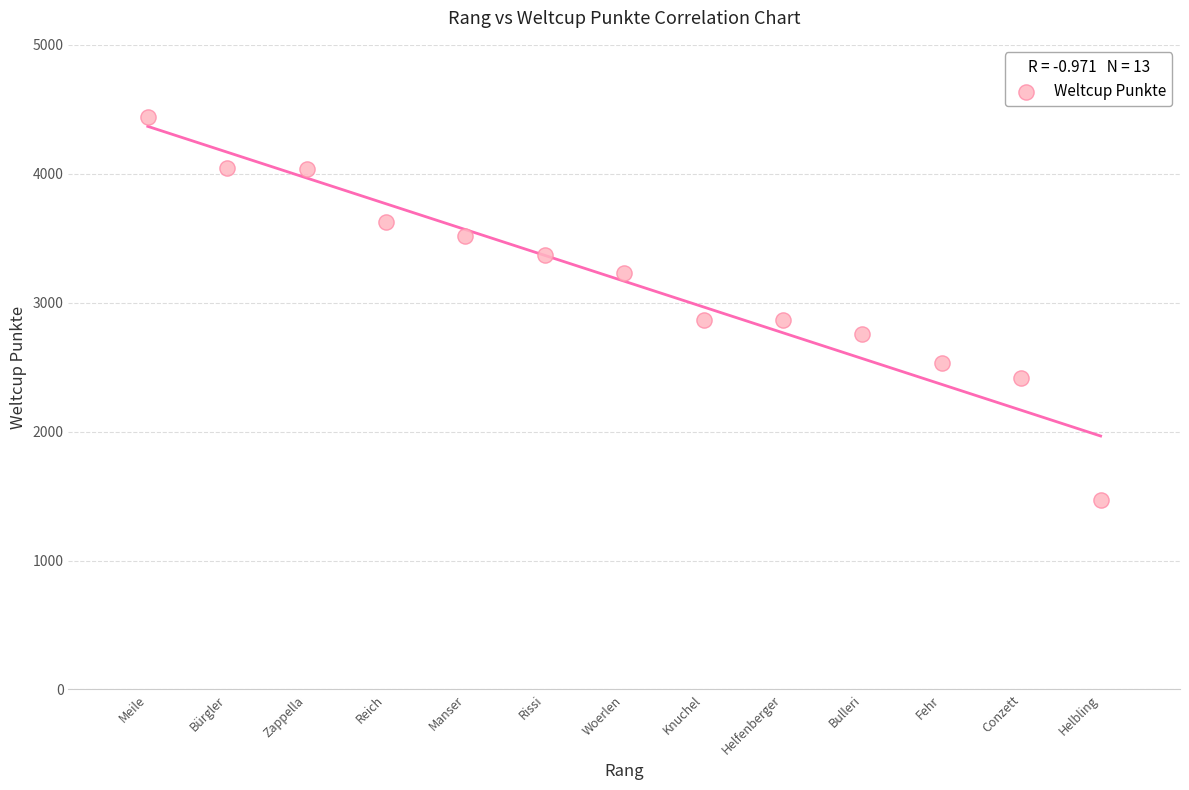

What is the range of X values (max minus min)?

12